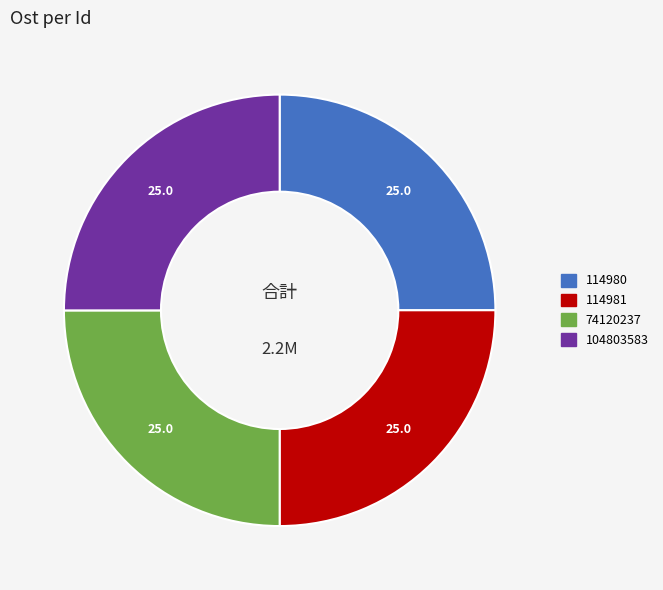

How many slices are in this pie chart?

4